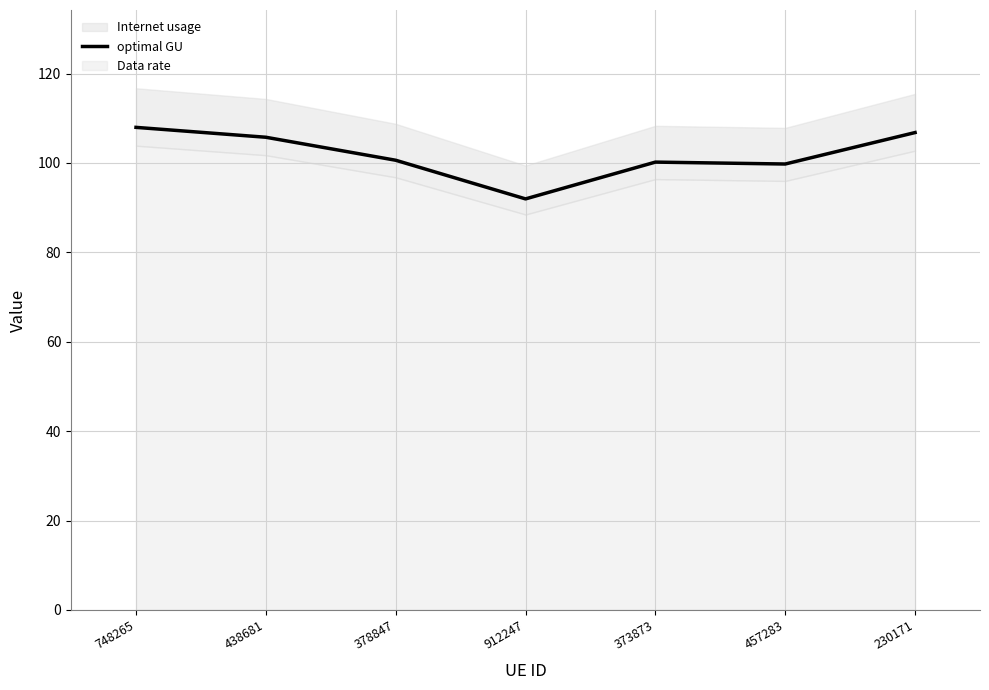

Reading left to right, what are all the values shown in this chart?

748265=108.0	438681=105.7	378847=100.6	912247=92.0	373873=100.2	457283=99.8	230171=106.8